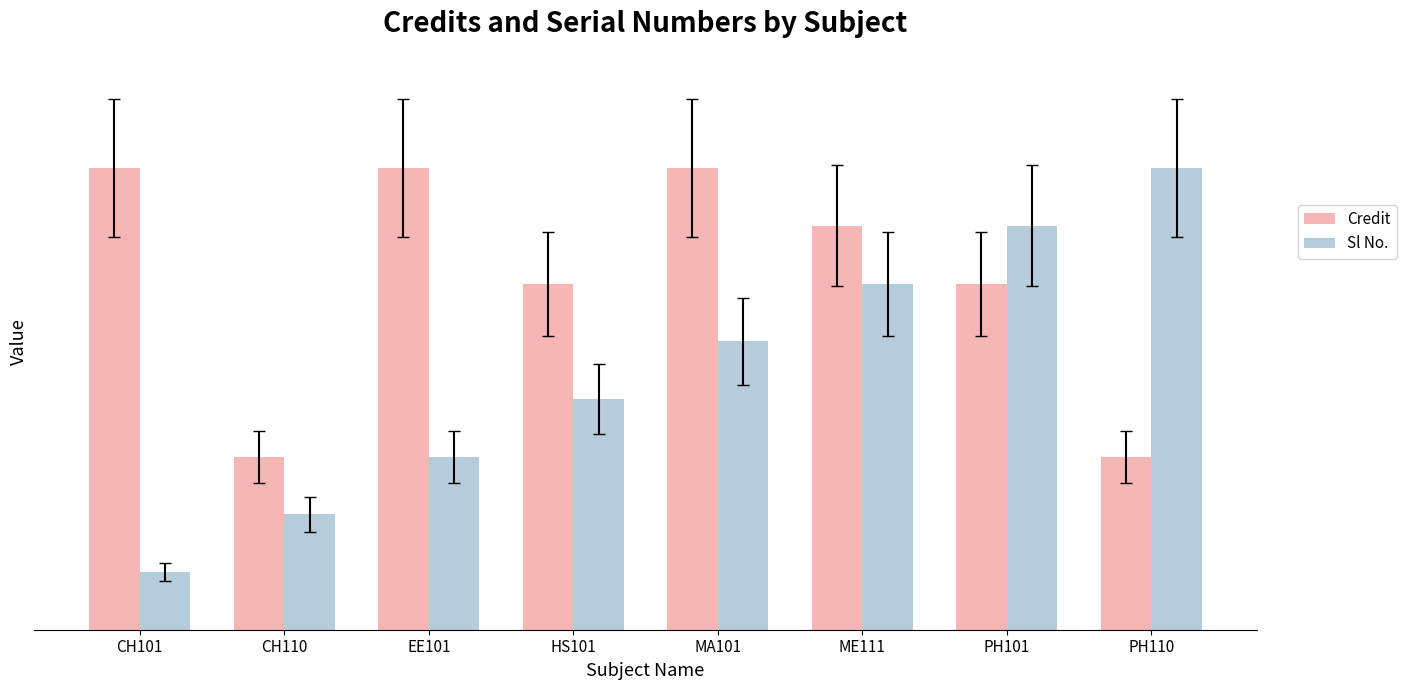

Is the value of Credit at MA101 greater than the value of Sl No. at PH110?

No